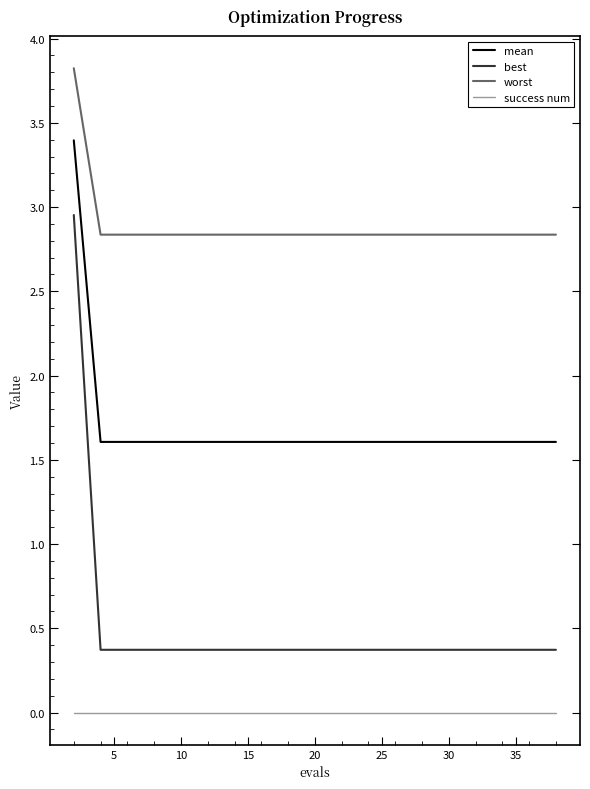

Count the number of categories in the chart.

20